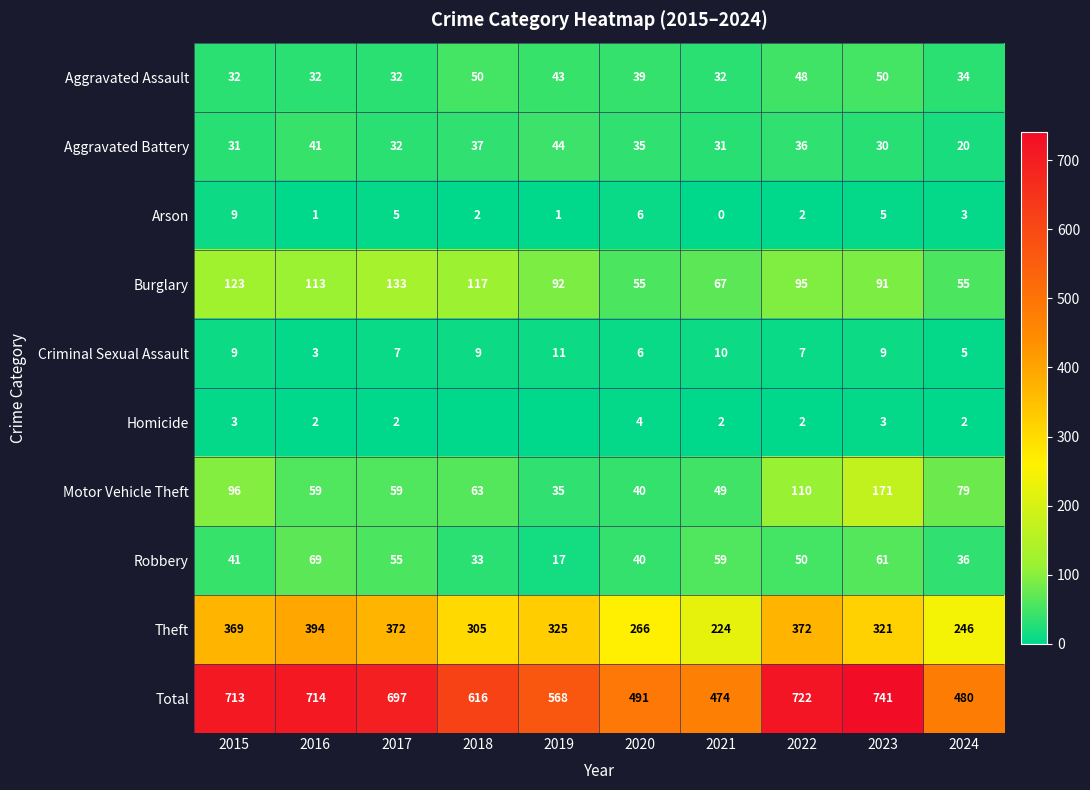

What is the difference between the Theft values at 2024 and 2016?

148